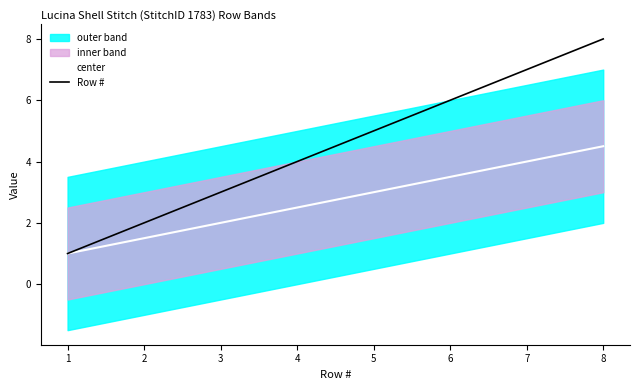

Is this an area chart (filled region under the line)?

No